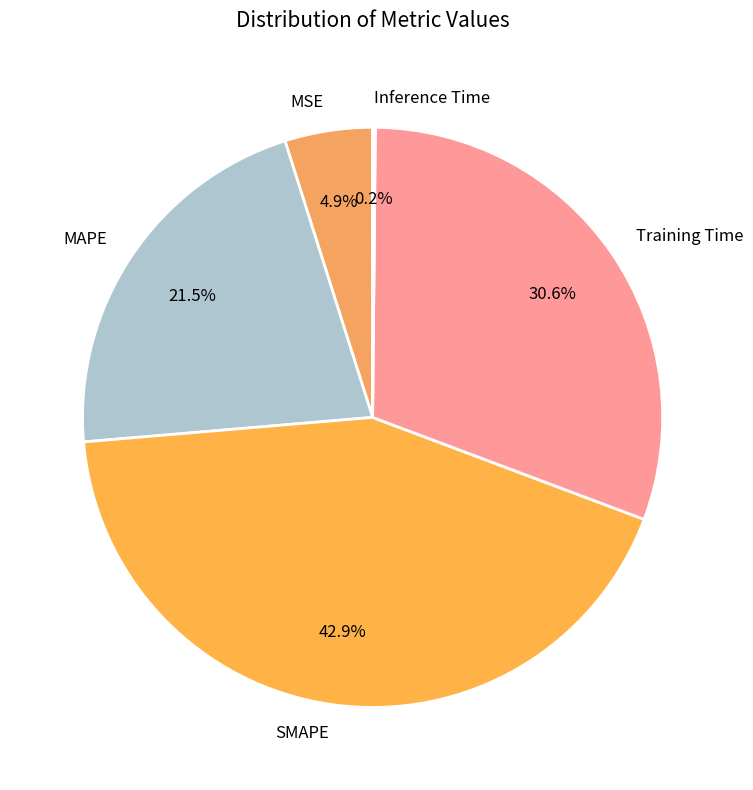

Which slice is the largest?

SMAPE